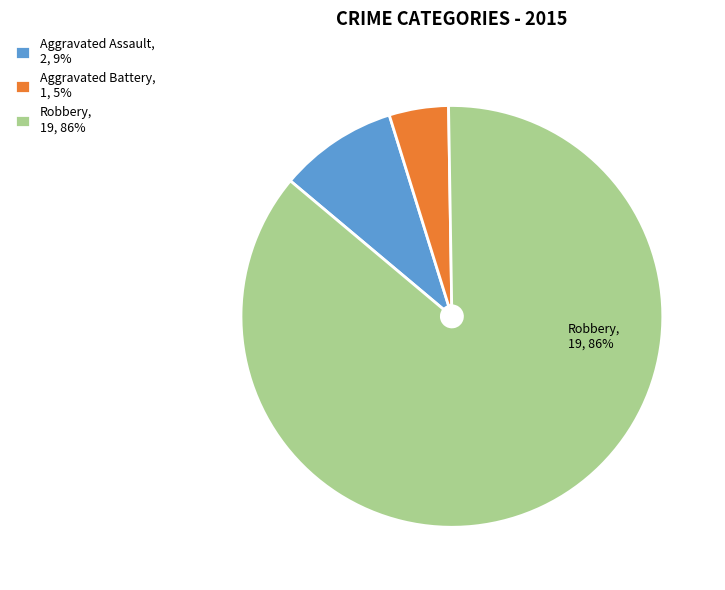

Does Robbery represent more than half of the total?

Yes